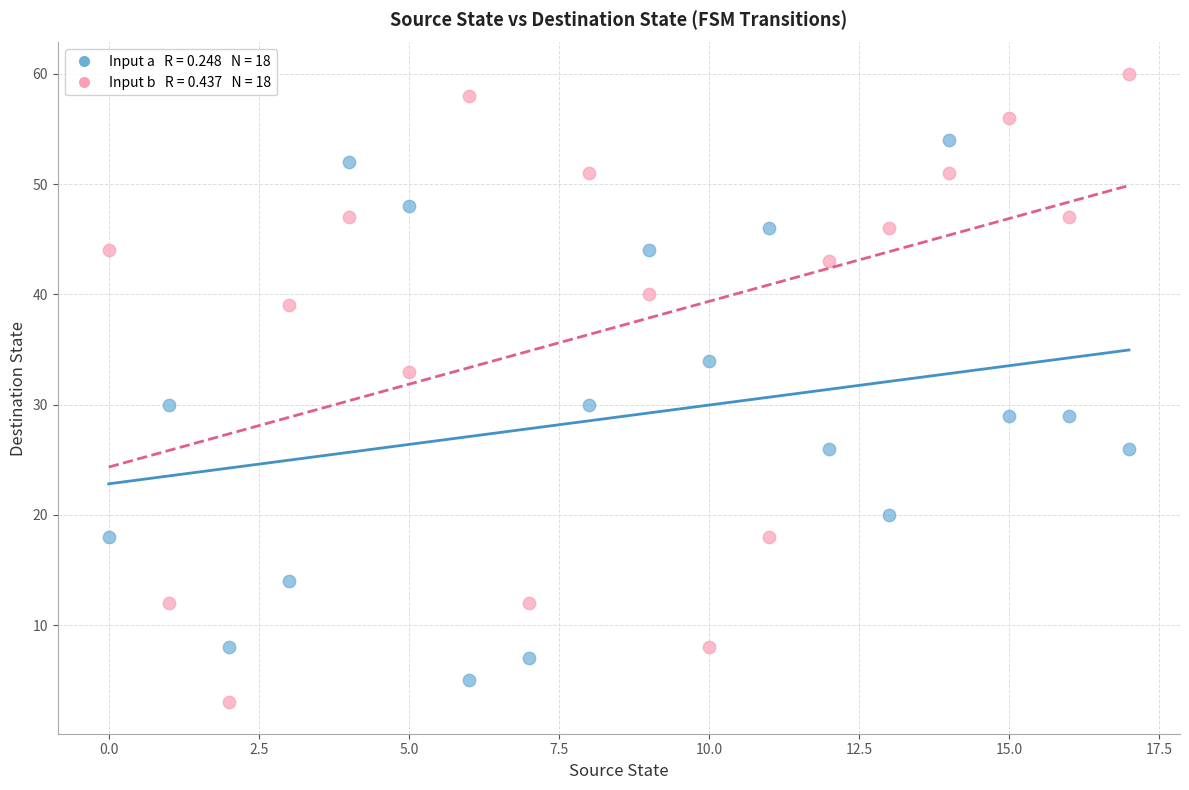

Across all data points, what is the range of Y values (max minus min)?

57